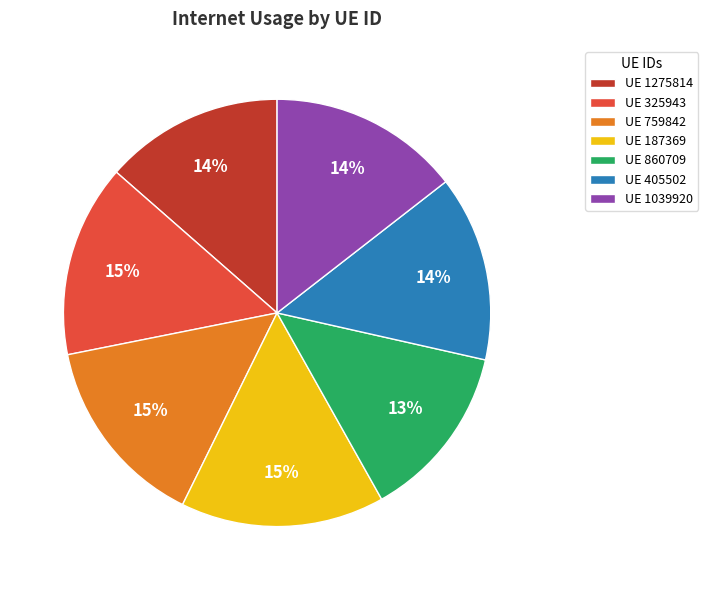

Is there a majority slice in this chart?

No